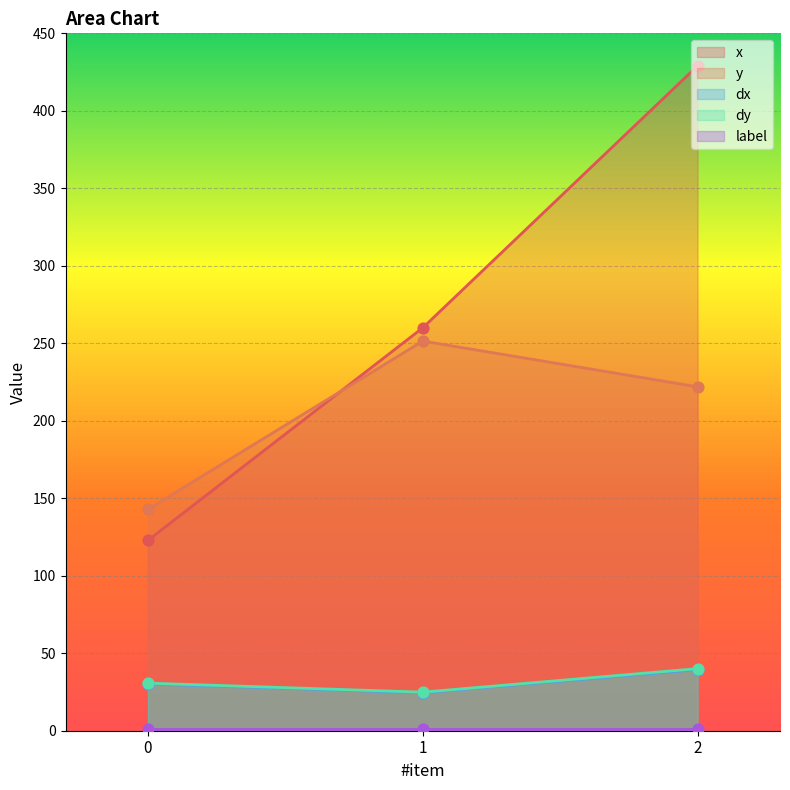

What is the highest value of the x series?

429.0